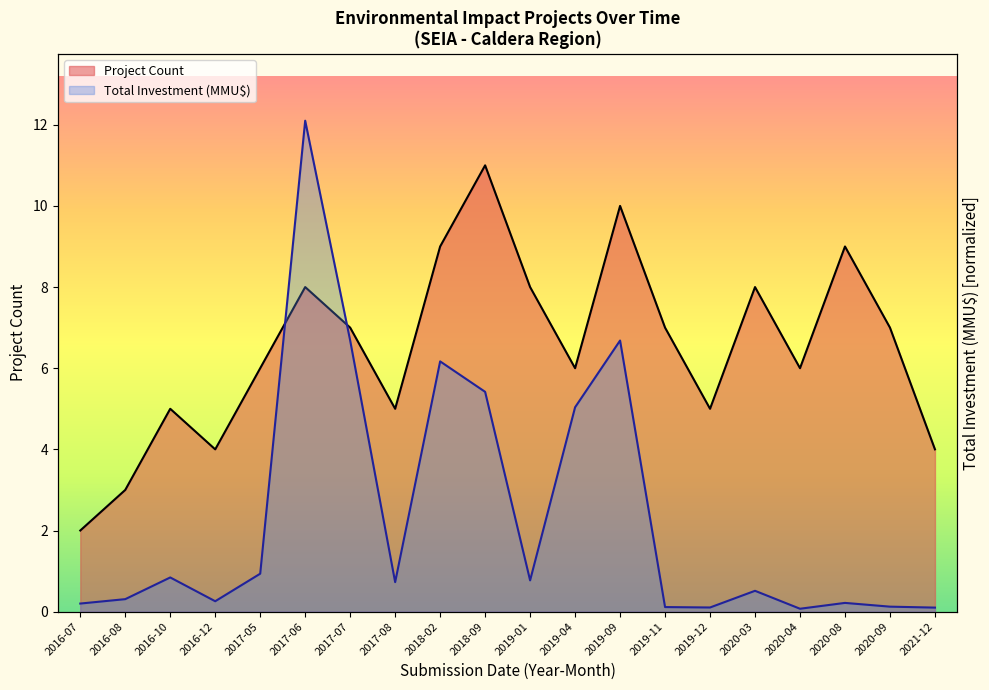

At how many categories does at least one series exceed 7?

7